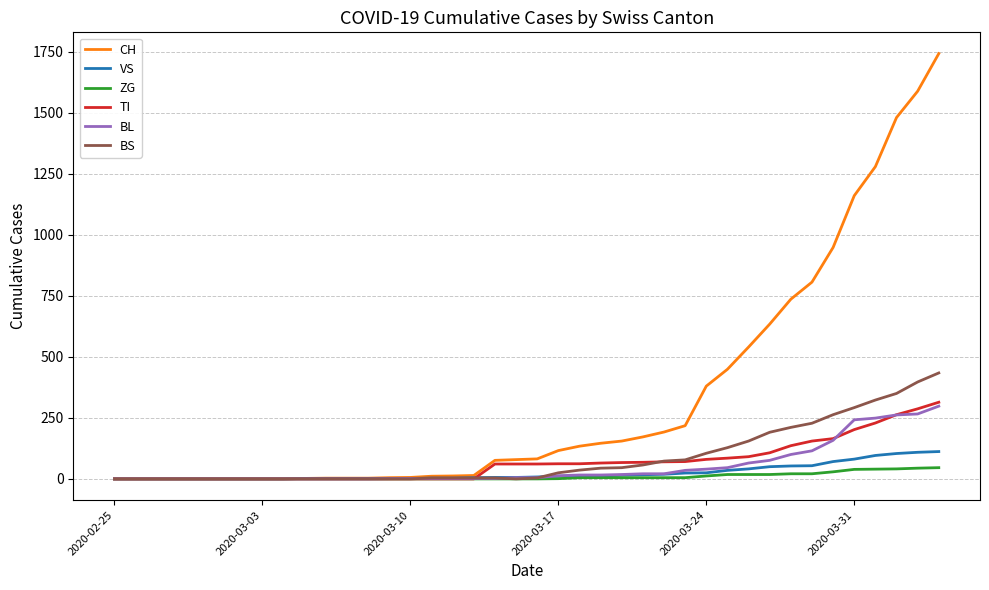

Does the chart have visible grid lines?

Yes